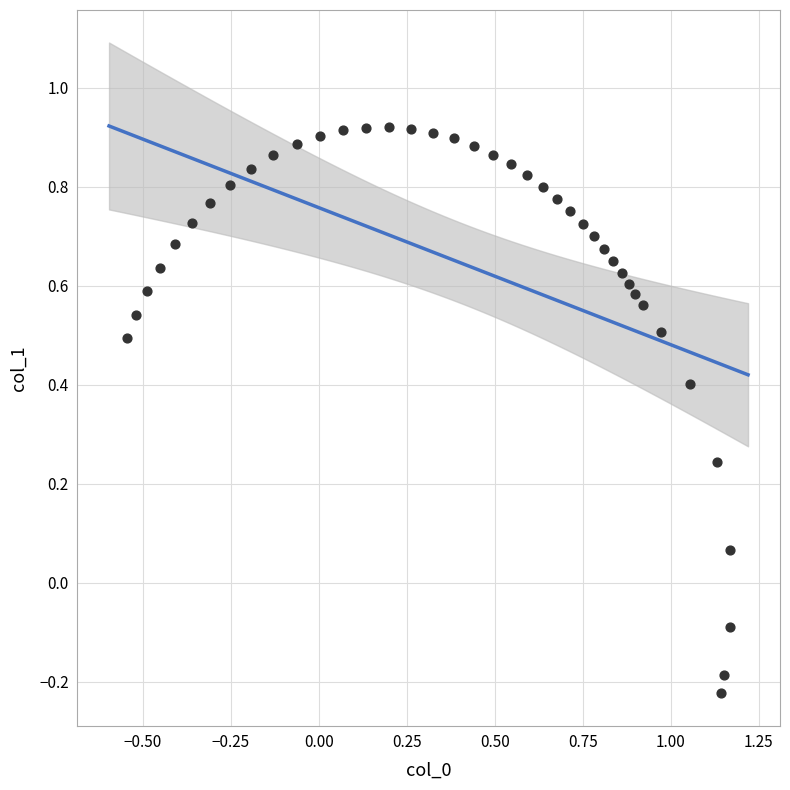

What is the range of X values (max minus min)?

1.7